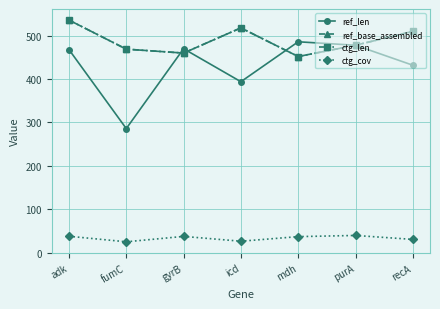

Is this an area chart (filled region under the line)?

No